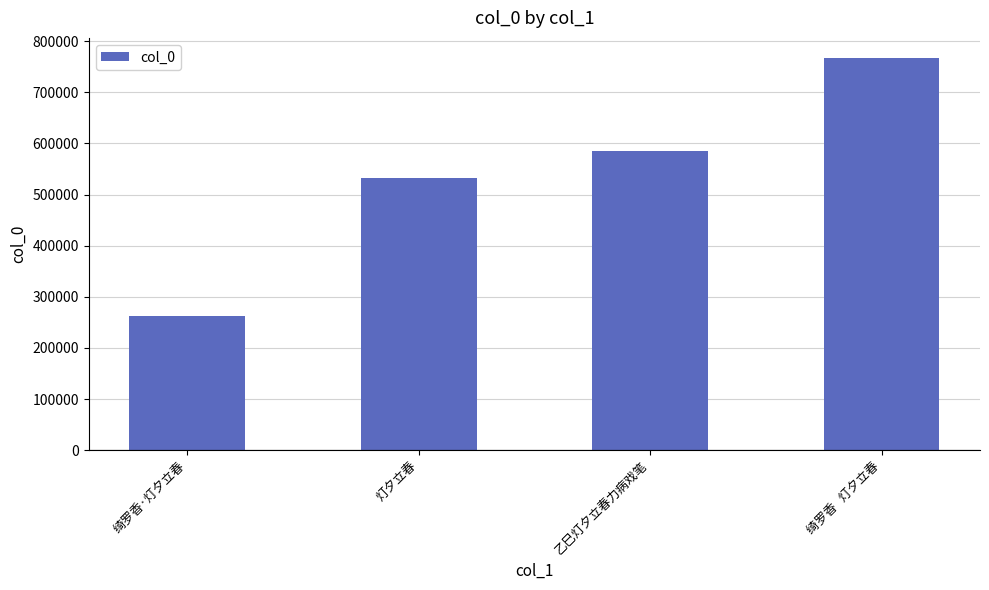

The value at 绮罗香   灯夕立春 is 767981. True or false?

True